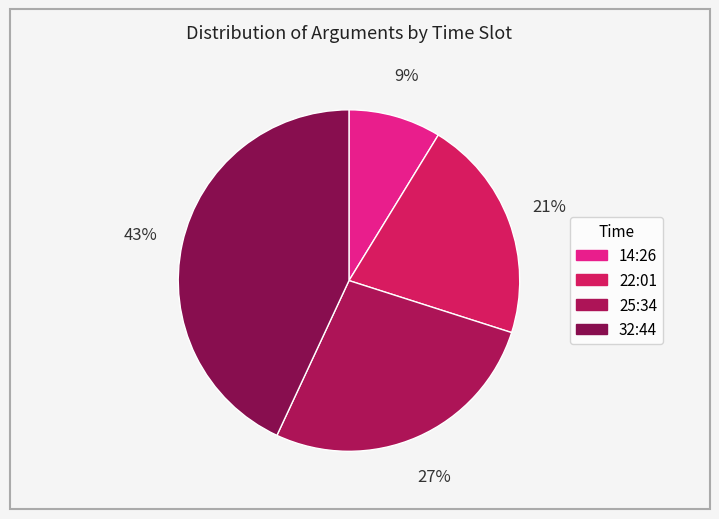

What percentage is the 22:01 slice, to the nearest percent?

21%